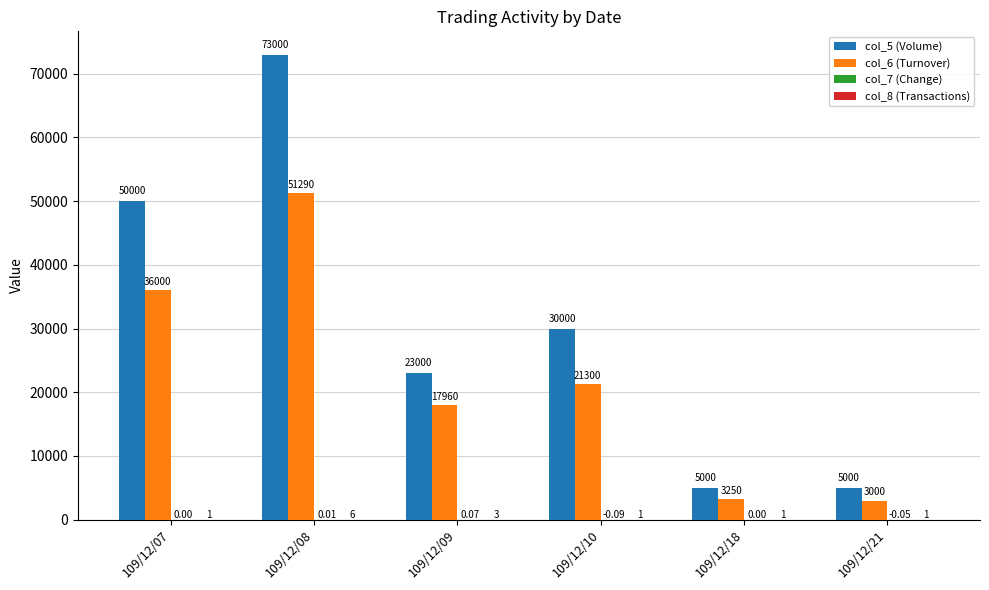

The value of col_5 (Volume) at 109/12/10 is 30000.0. True or false?

True